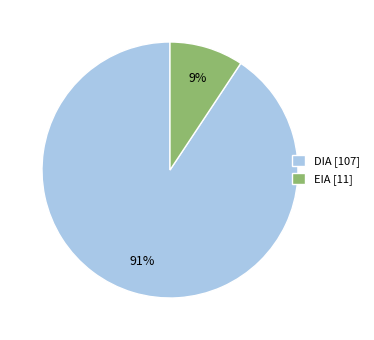

To the nearest percent, what portion does DIA represent?

91%